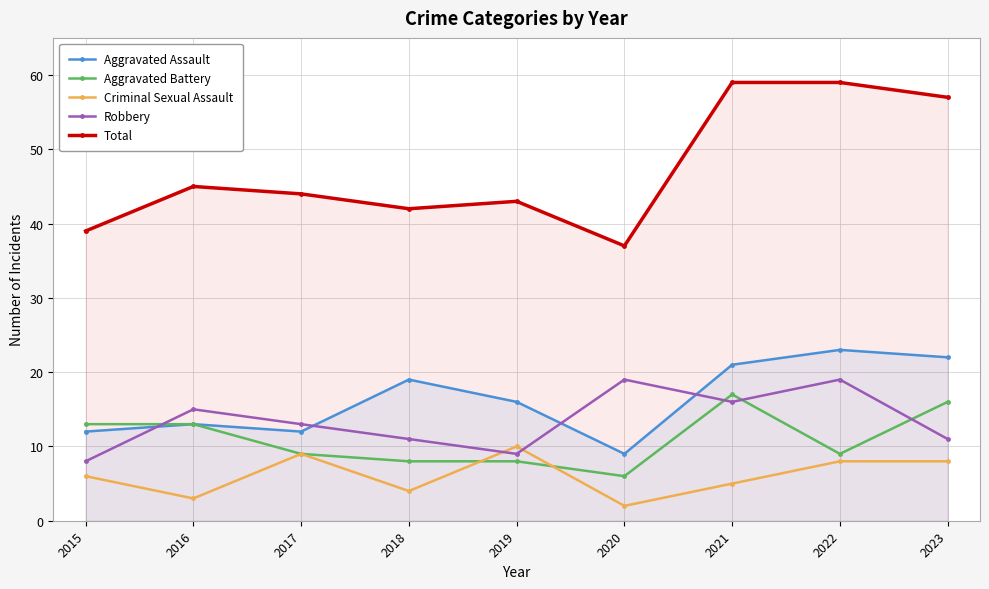

How many lines are shown in the chart?

5